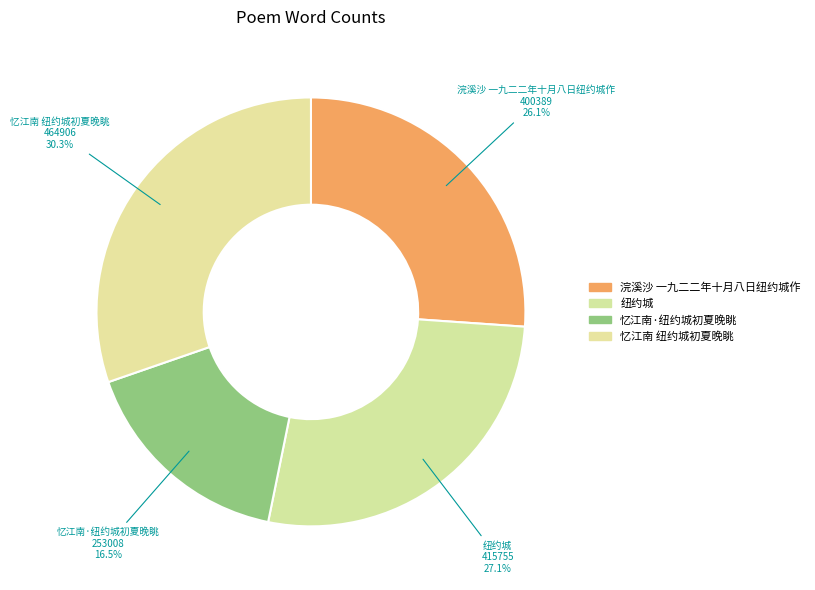

Between 忆江南 纽约城初夏晚眺 and 浣溪沙 一九二二年十月八日纽约城作, which is larger?

忆江南 纽约城初夏晚眺